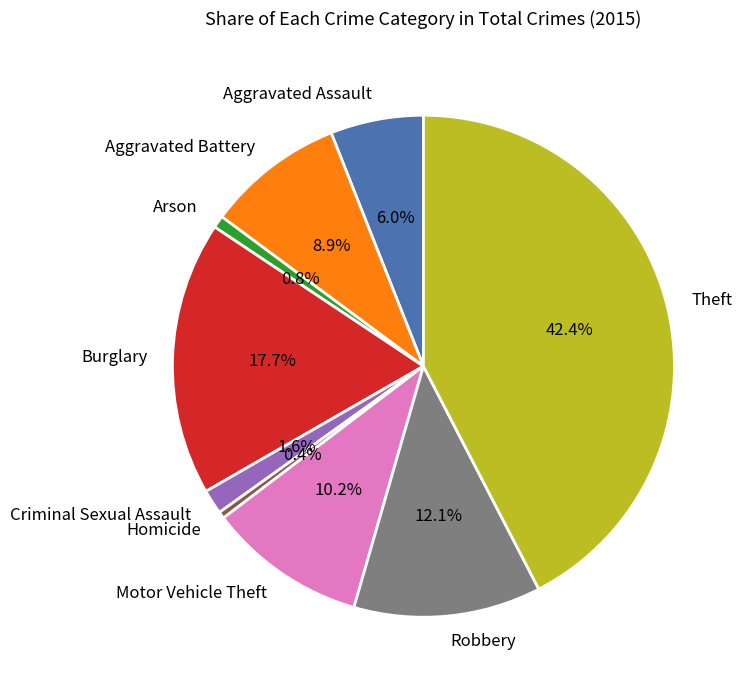

Which category has the biggest portion of the pie?

Theft